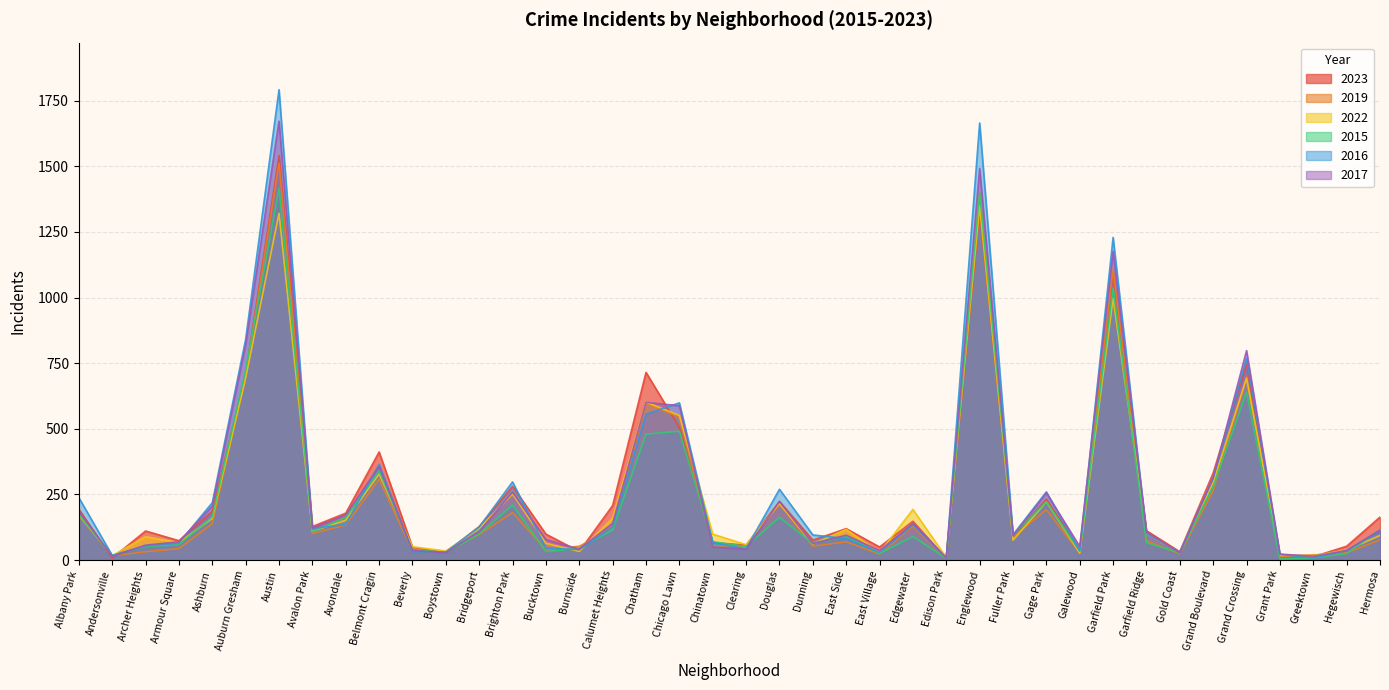

Reading right to left, what are all the values shown in this chart?

2023: 164	53	13	13	749	332	32	112	1094	39	232	90	1330	6	148	50	120	76	224	57	67	505	715	208	33	99	281	128	29	49	412	179	128	1541	709	186	74	111	8	194
2019: 77	28	20	15	698	264	24	73	1109	27	192	89	1396	6	130	23	70	53	214	55	54	544	597	119	53	39	181	98	31	34	308	134	101	1512	700	139	44	32	17	170
2022: 94	38	17	18	693	296	29	101	997	27	222	76	1349	10	193	28	117	61	215	59	99	551	602	160	33	64	252	121	35	51	328	152	110	1321	694	159	67	89	17	172
2015: 116	25	8	4	640	280	28	66	1036	34	223	95	1399	7	90	25	90	64	163	52	70	491	480	115	45	32	210	100	29	40	341	163	109	1417	724	165	59	52	17	174
2016: 113	37	8	22	768	314	30	101	1229	36	260	97	1665	8	135	29	82	96	270	43	67	599	556	126	40	46	298	126	31	32	365	136	121	1792	841	219	65	55	18	238
2017: 114	36	15	23	798	313	28	107	1176	52	256	92	1492	9	140	36	95	63	223	42	50	588	601	140	42	78	259	109	28	37	357	172	122	1672	820	206	70	57	14	186